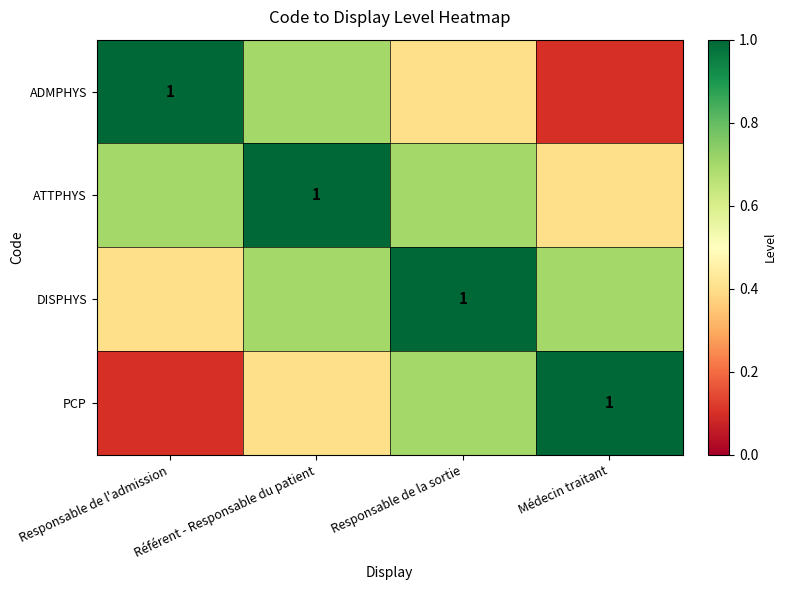

What is the minimum value for ADMPHYS?

0.1